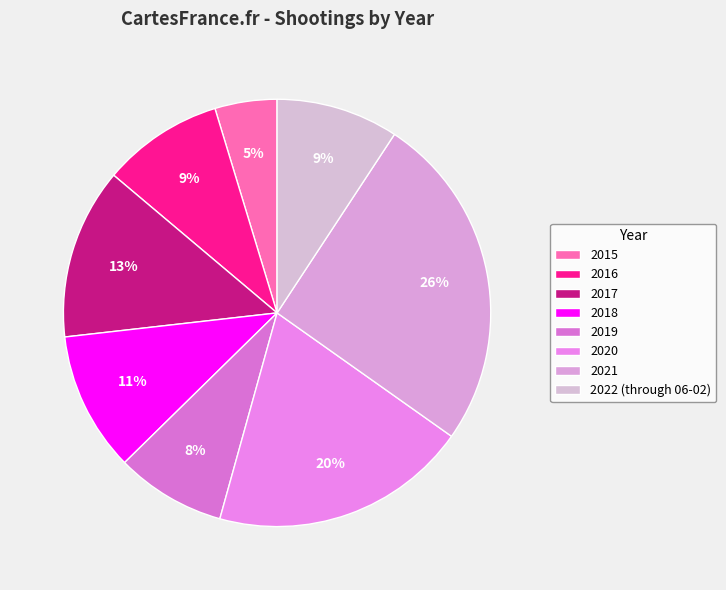

The 2022 (through 06-02) slice represents 9% of the pie. True or false?

True